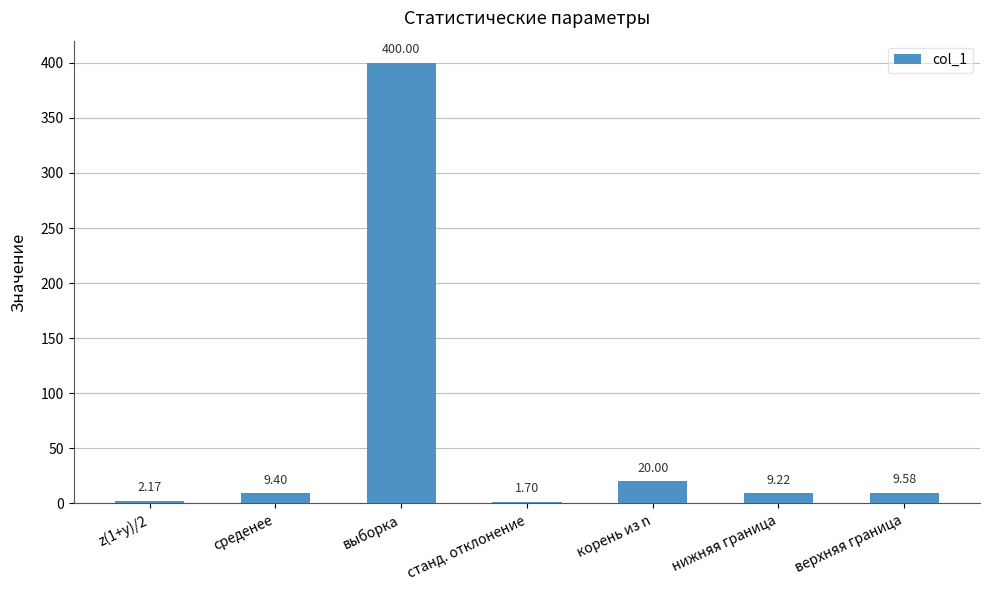

List the labels in order of value, smallest first.

станд. отклонение, z(1+y)/2, нижняя граница, среденее, верхняя граница, корень из n, выборка